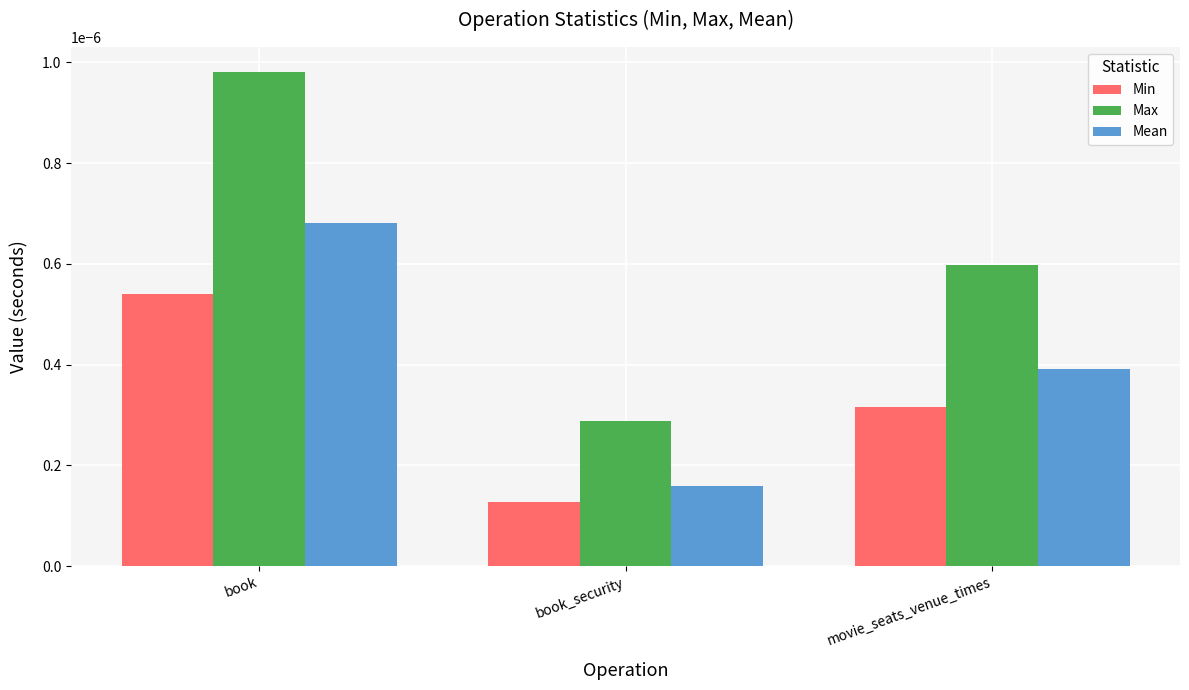

Which series changed the most between book_security and movie_seats_venue_times?

Max